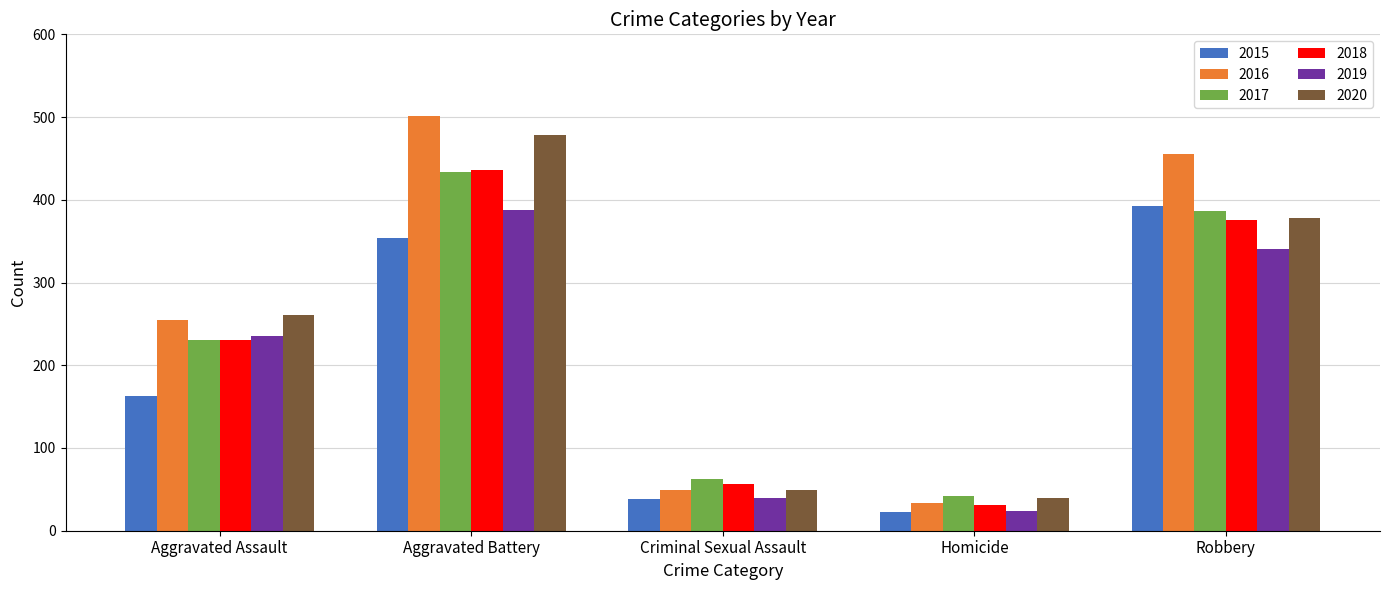

The 2018 series shows 375 at Robbery. True or false?

True